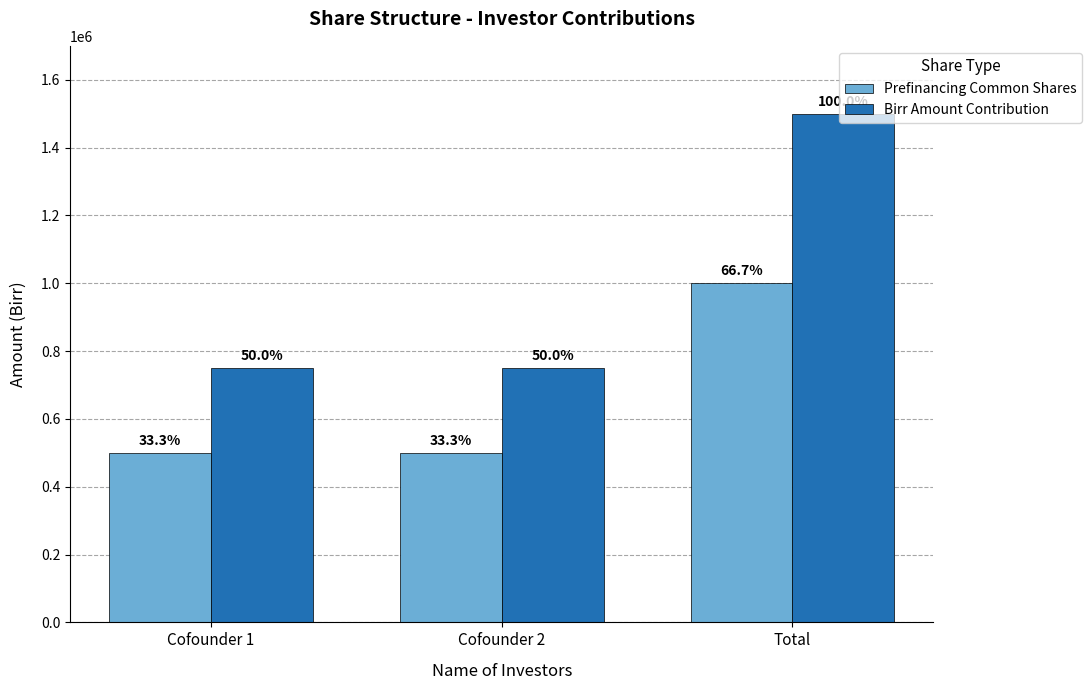

What are all the series names shown in the legend?

Prefinancing Common Shares, Birr Amount Contribution